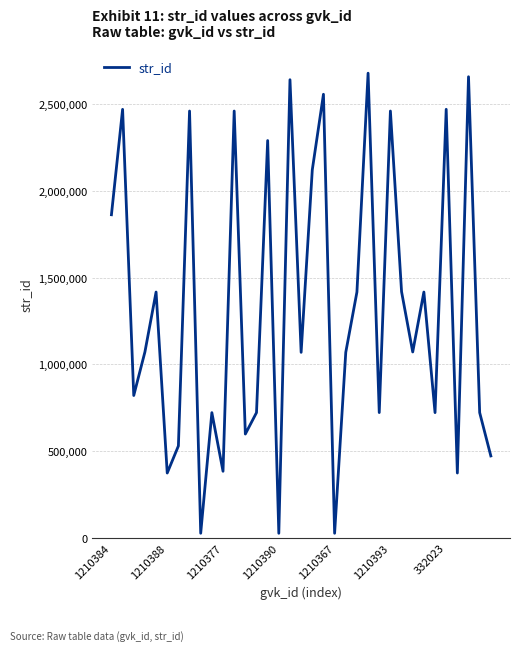

What is the greatest value displayed?

2679993